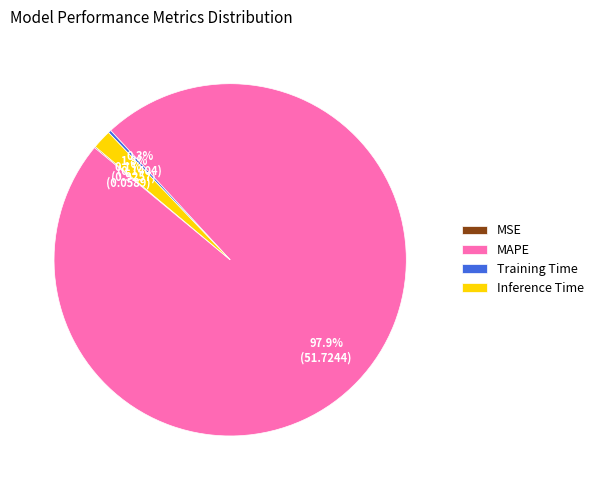

To the nearest percent, what is the average slice percentage?

25%